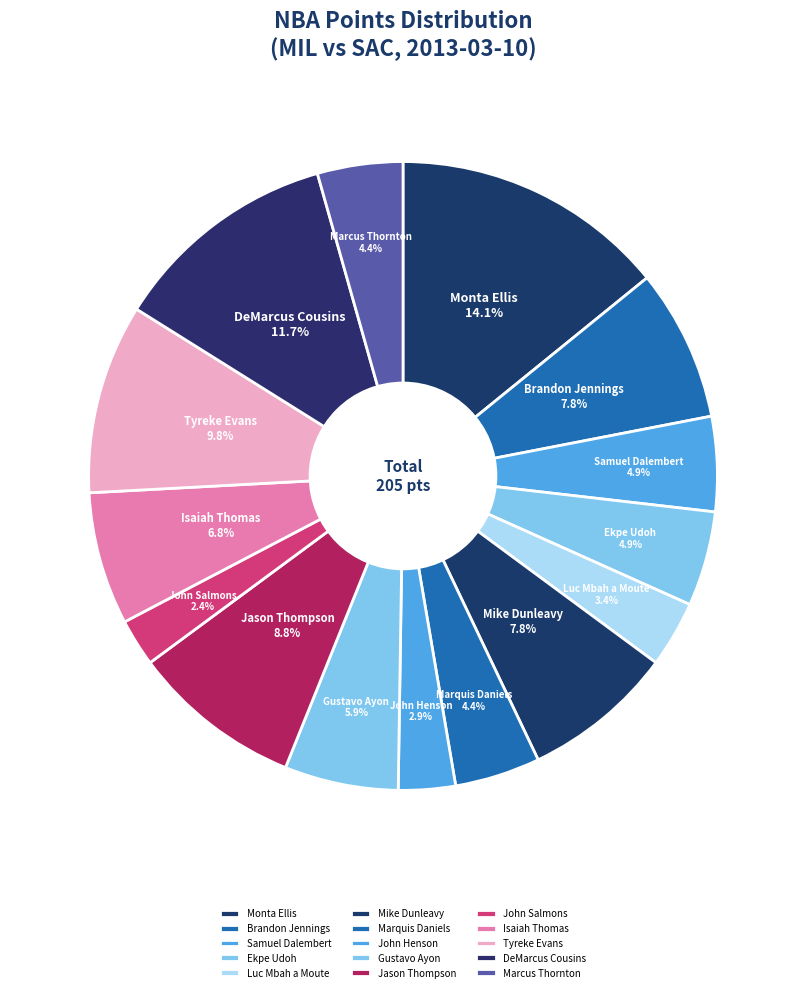

What is the largest slice in the pie chart?

Monta Ellis